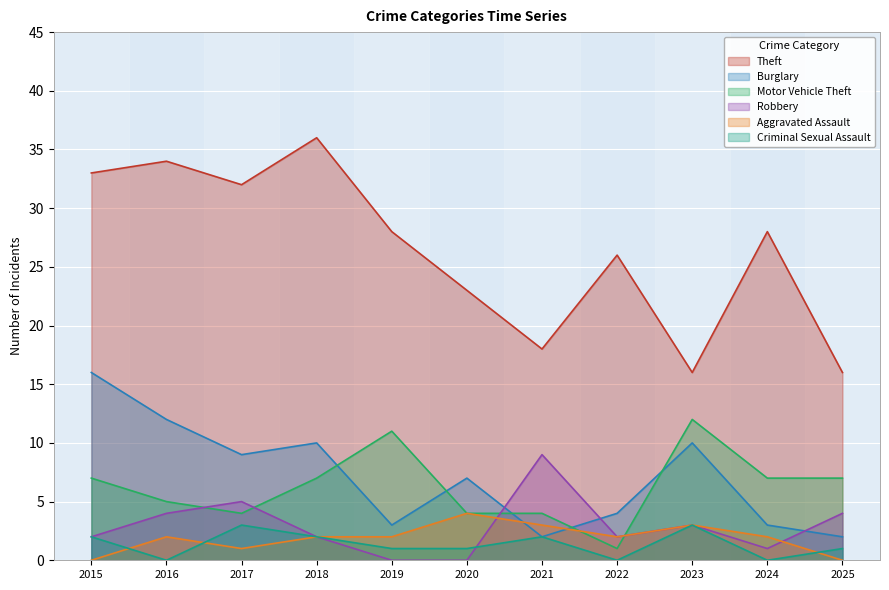

The value of Motor Vehicle Theft at 2016 is 7. True or false?

False